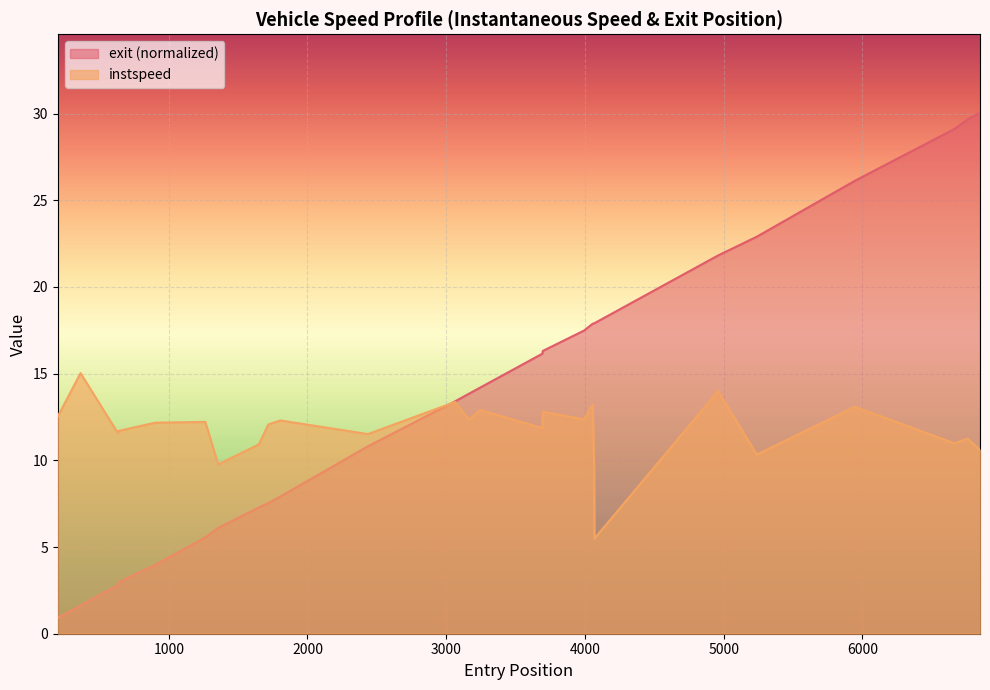

Which series has the widest spread of values?

exit (normalized)